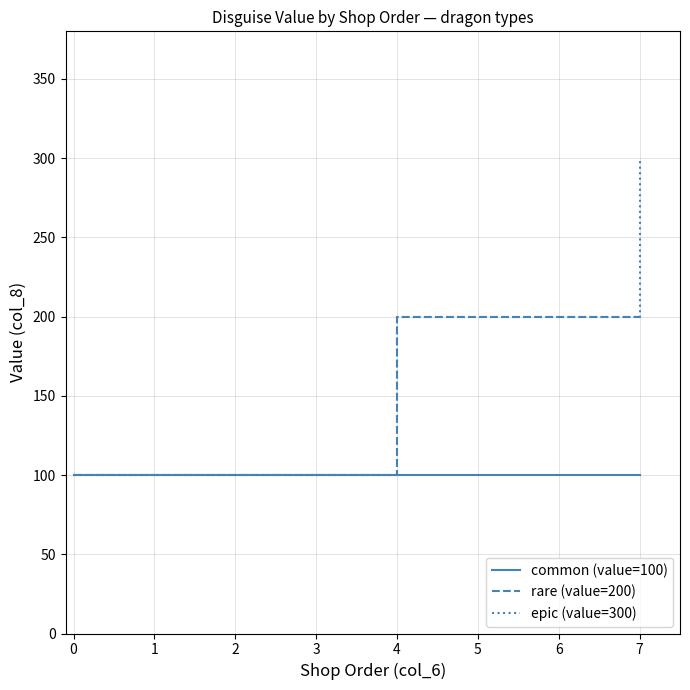

Count the number of data series in this chart.

3